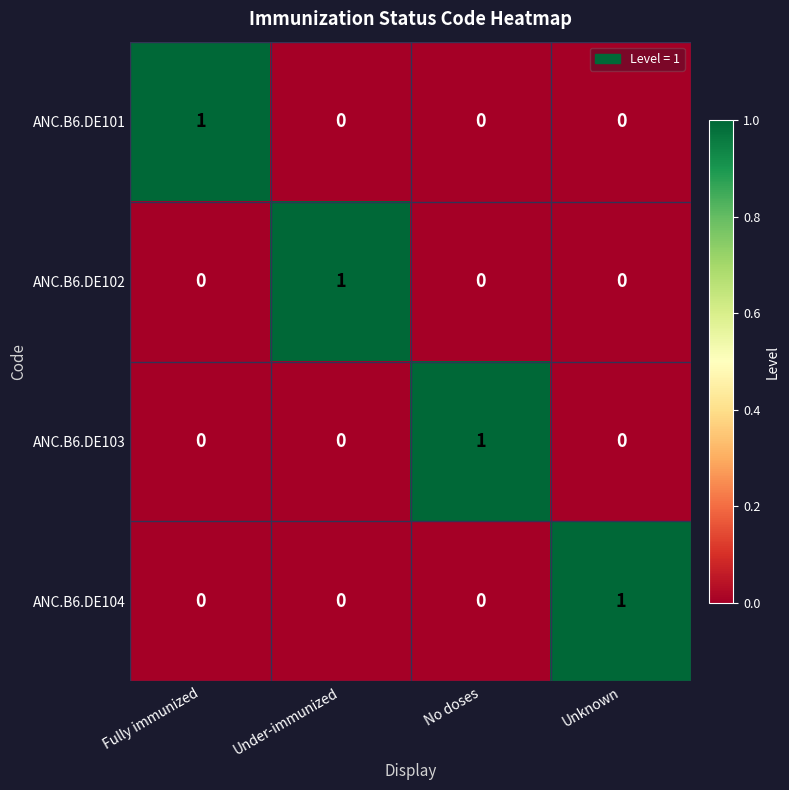

How many distinct data groups are displayed?

4